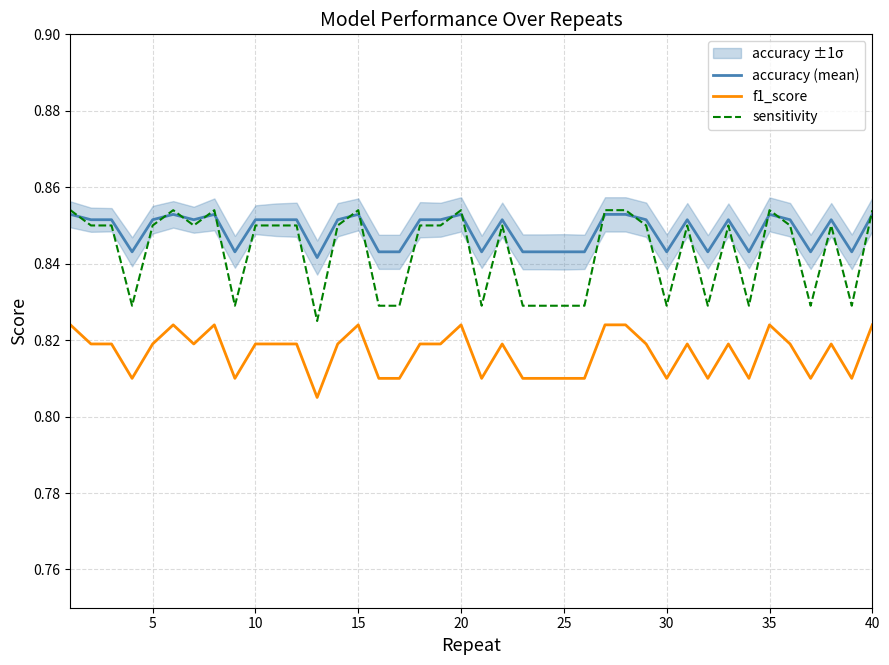

True or false: accuracy (mean) and f1_score cross at least once.

False